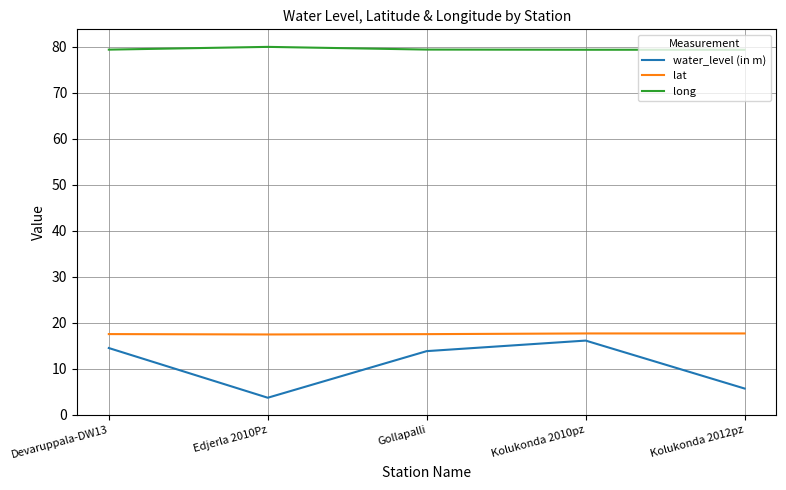

What value does the lat series have at Devaruppala-DW13?

17.5